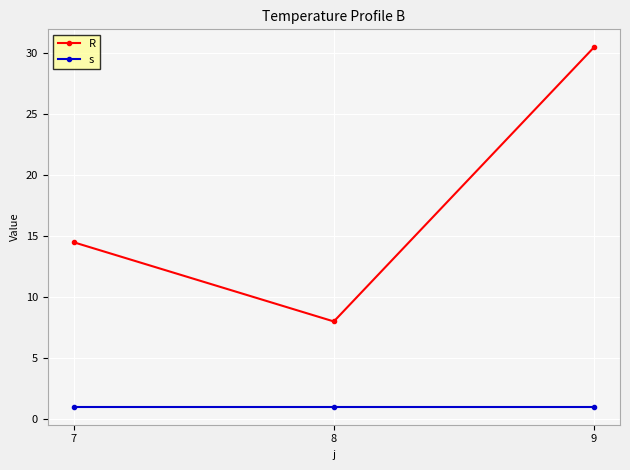

Does the chart have visible grid lines?

Yes